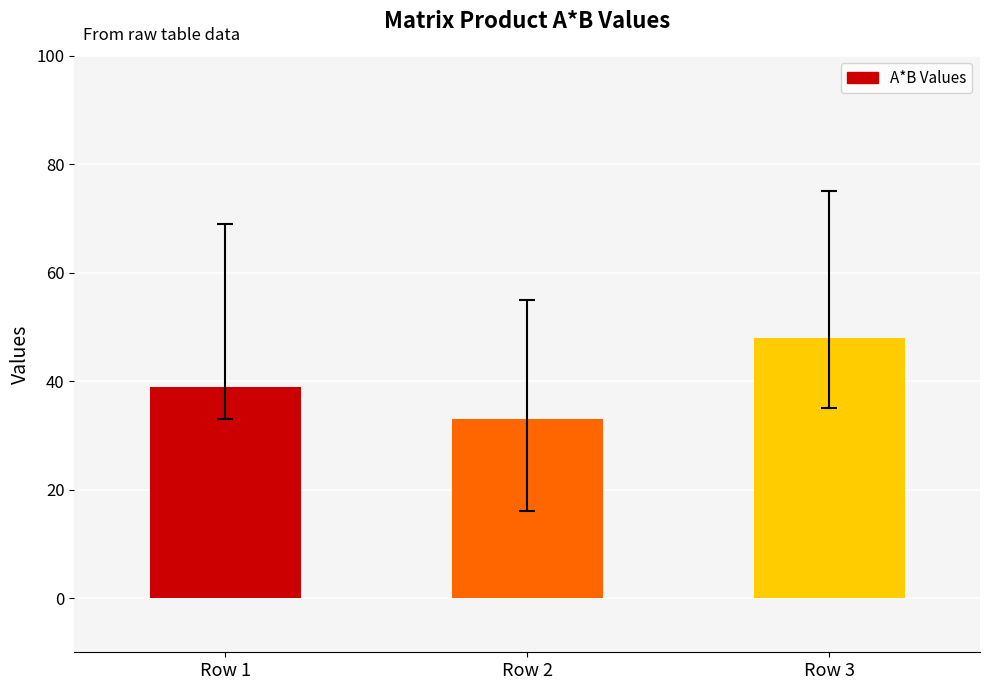

The chart shows a value of 75 at Row 3. True or false?

False